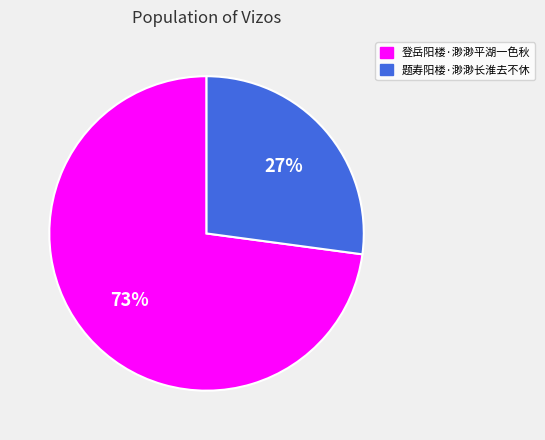

Is the sum of 题寿阳楼·渺渺长淮去不休 and 登岳阳楼·渺渺平湖一色秋 greater than half?

Yes